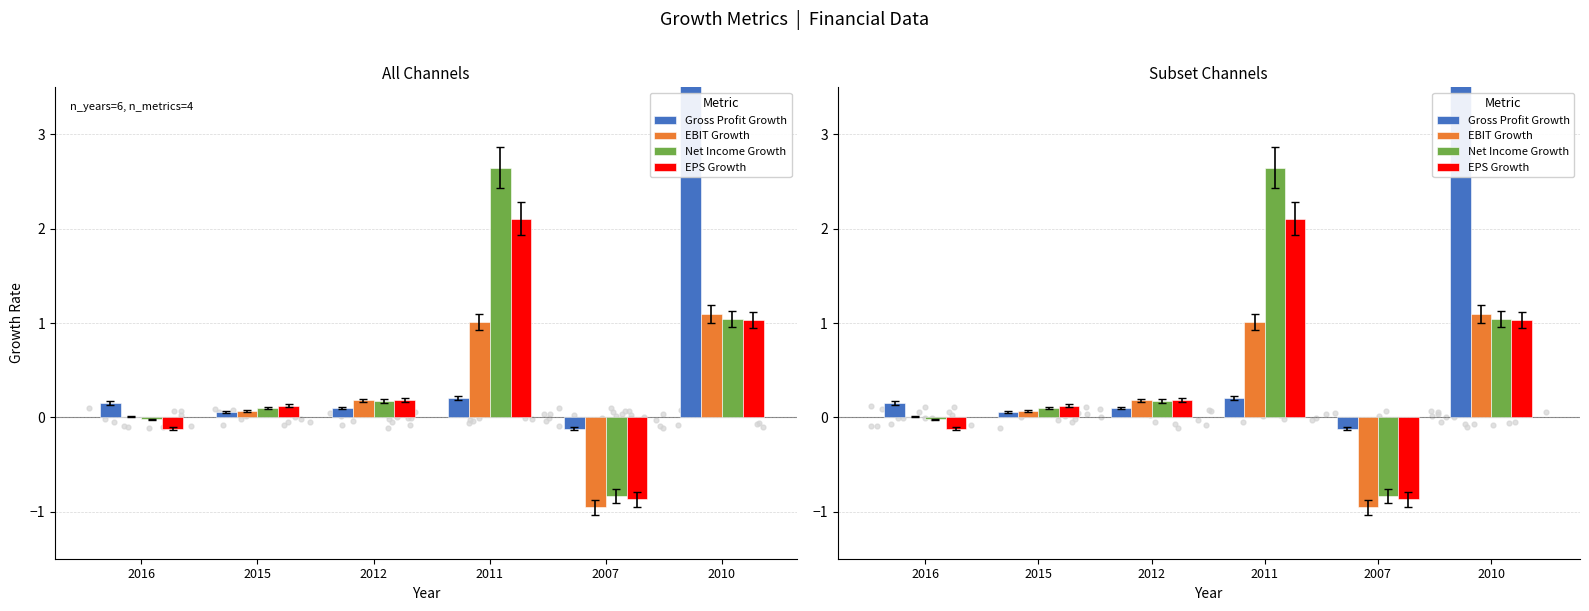

Which series contains the lowest Y value?

EBIT Growth